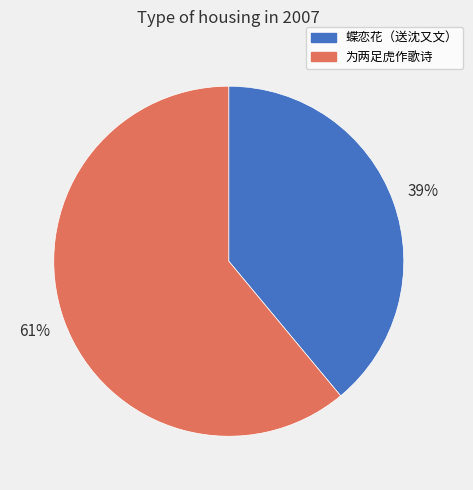

How many segments does this pie chart have?

2